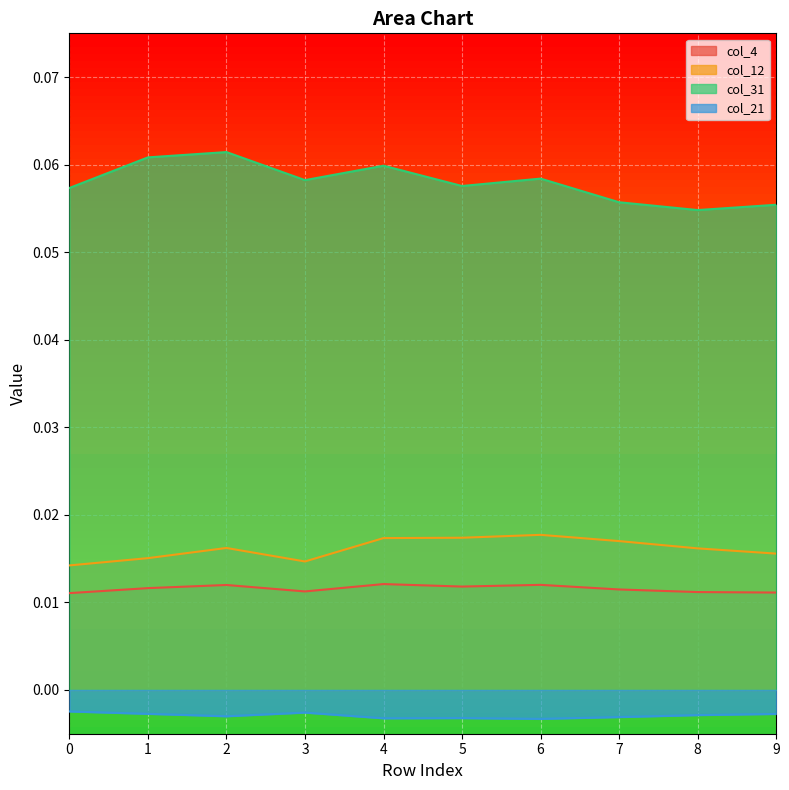

True or false: col_12 has more than 1 interior local peaks.

True